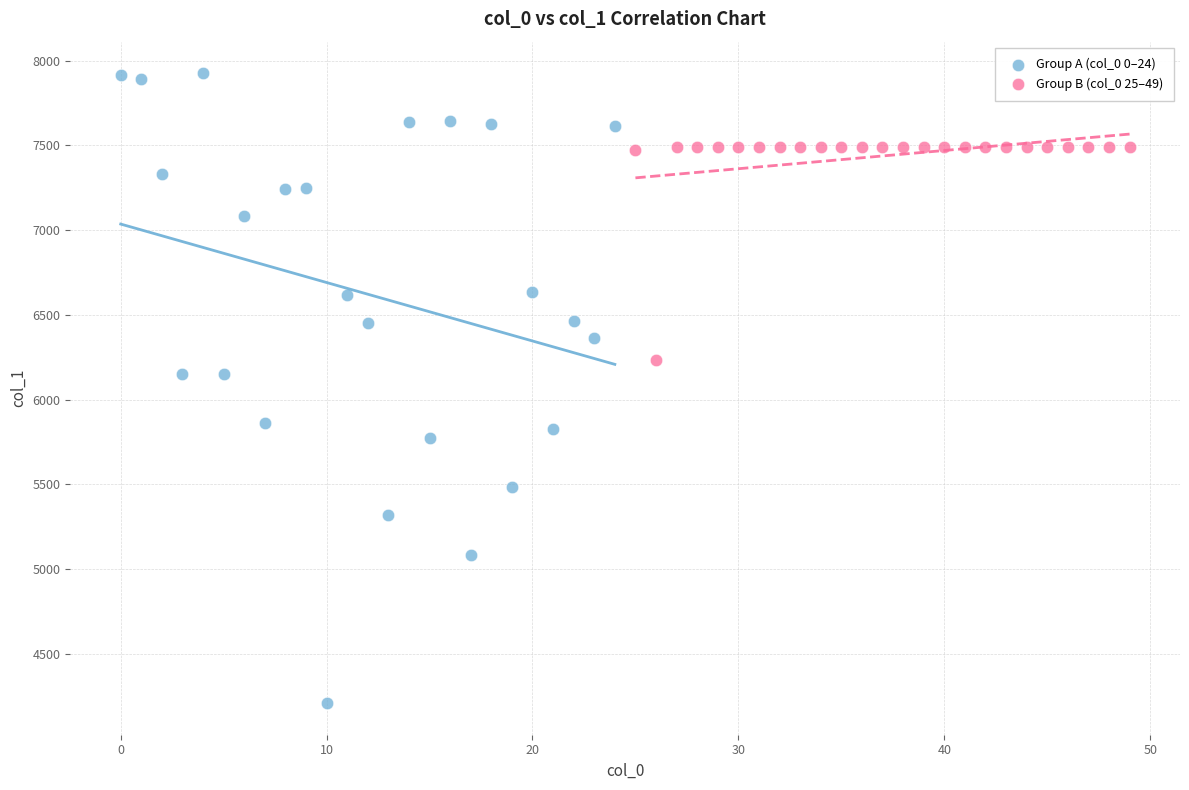

Which series has the largest Y range (max minus min)?

Group A (col_0 0–24)